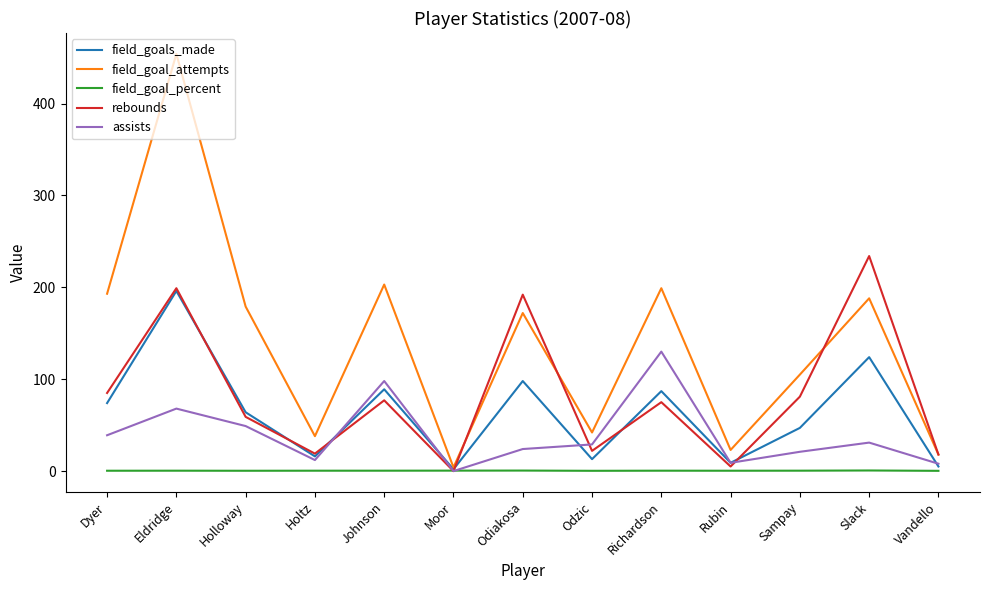

True or false: rebounds has a value of 95.9 at Holloway.

False